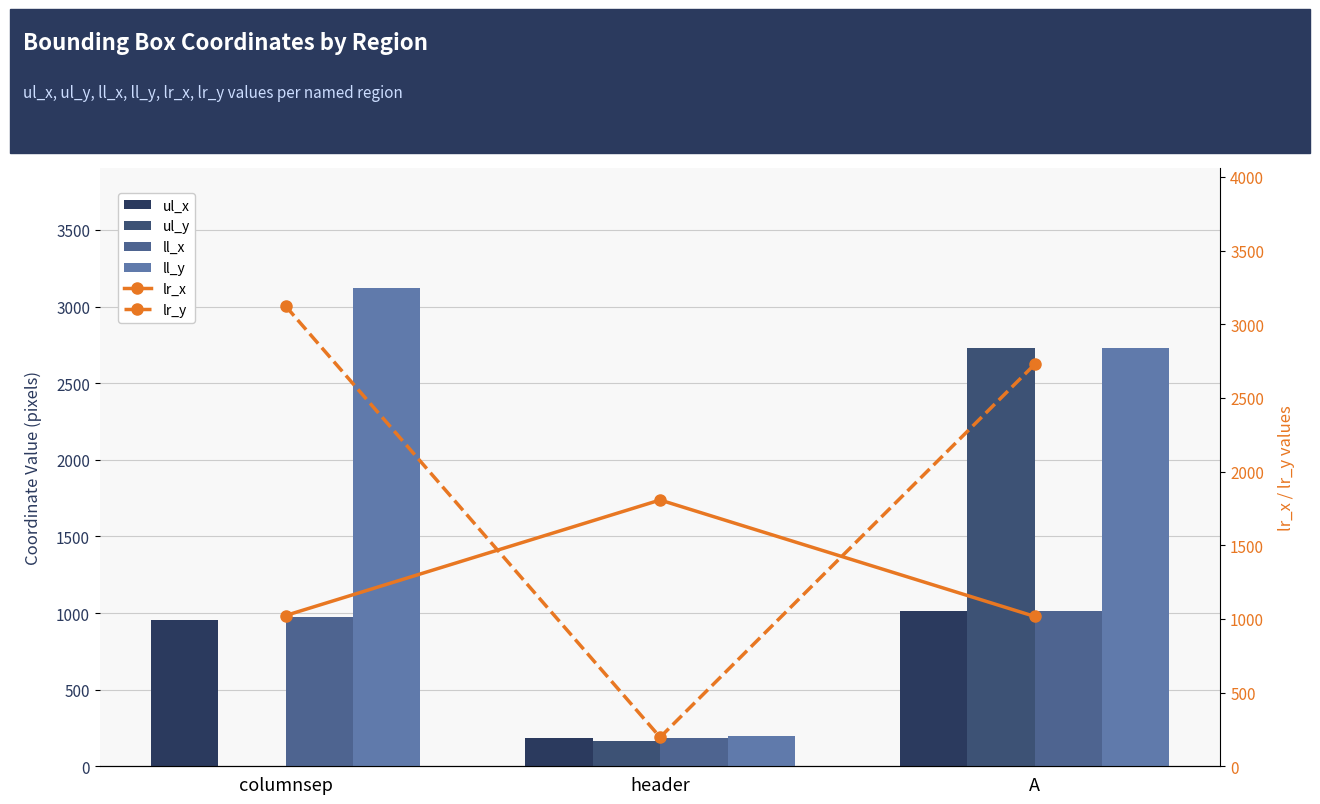

The ul_x series shows 1016 at A. True or false?

True